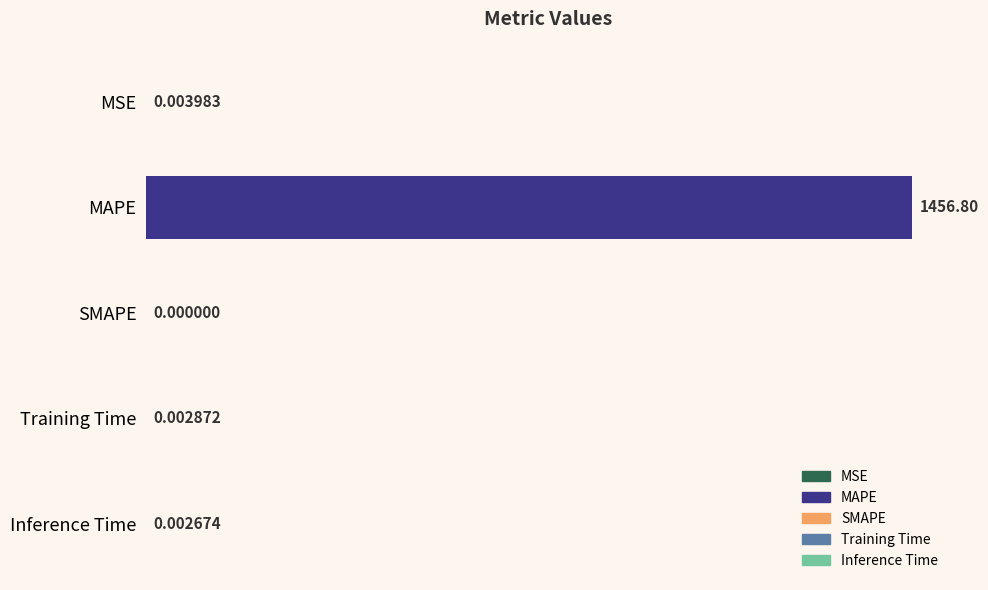

What is the average value?

291.4